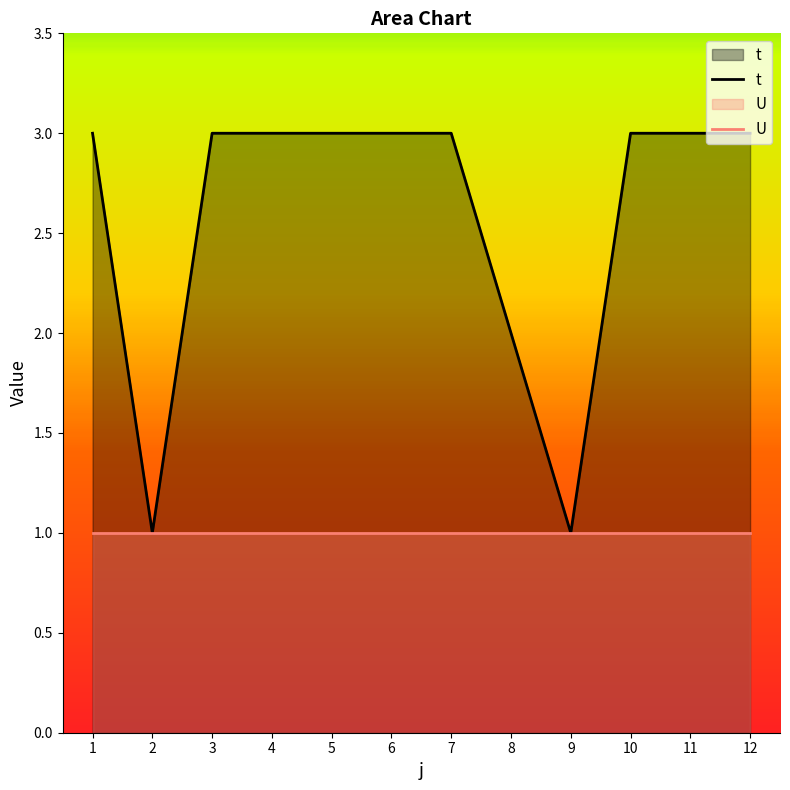

How many lines are shown in the chart?

2